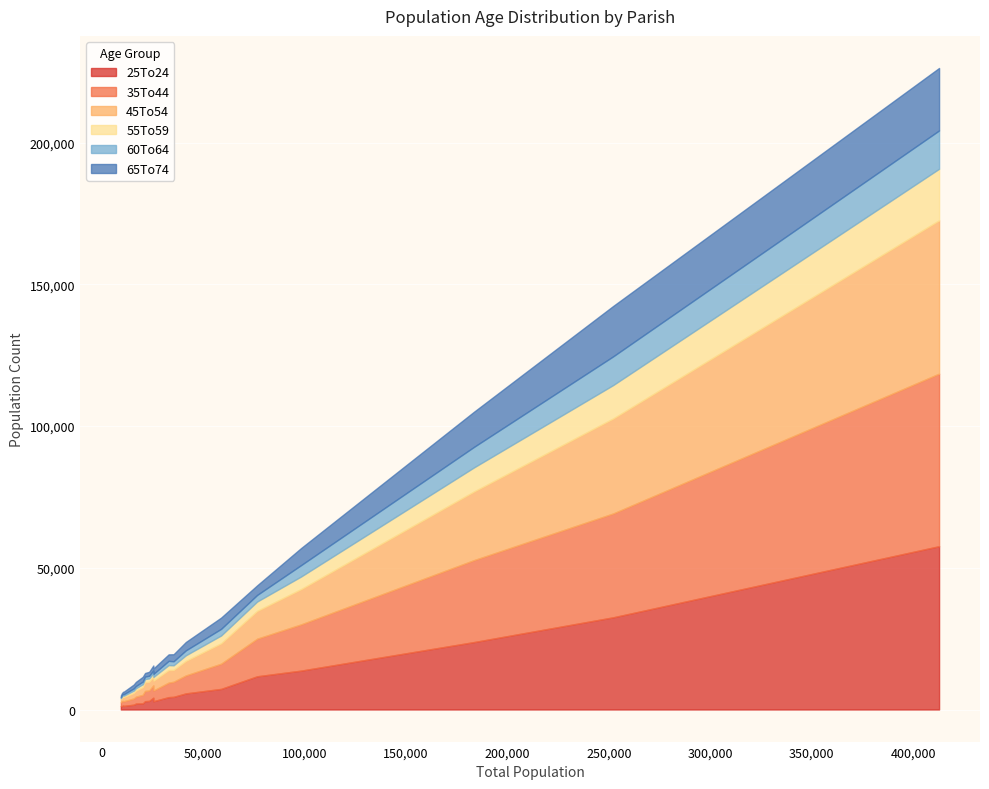

What is the total value across all series at East Feliciana?

12876